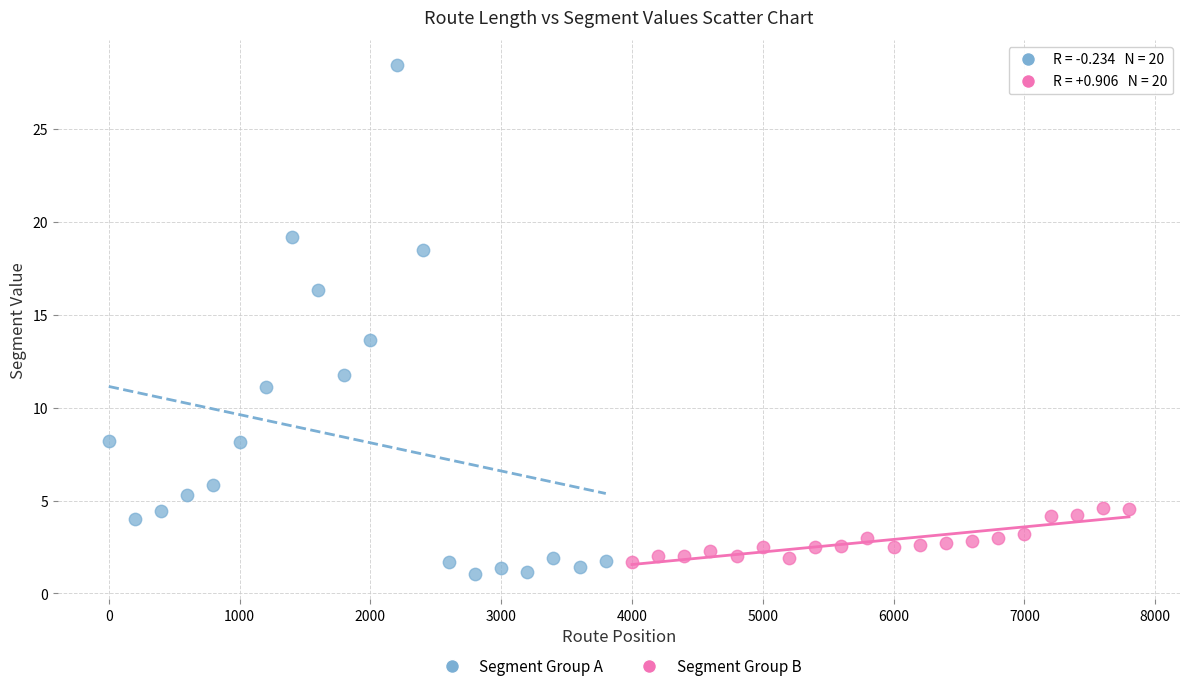

What are all the series names shown in the legend?

Segment Group A, Segment Group B